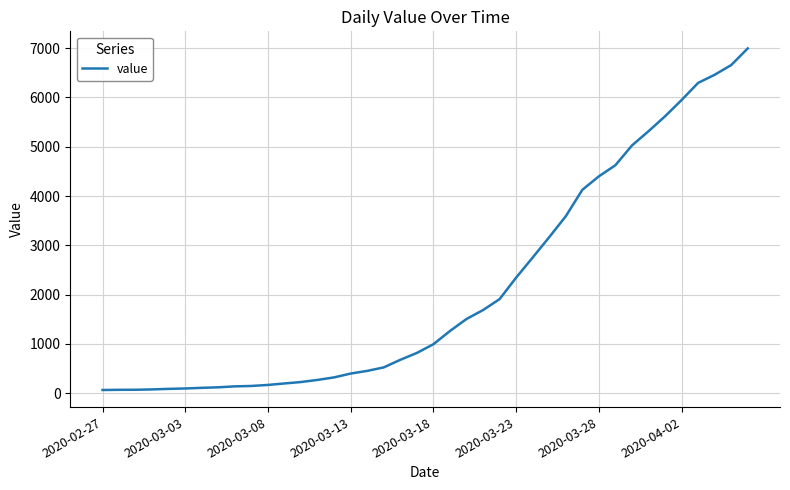

What is the greatest value displayed?

6995